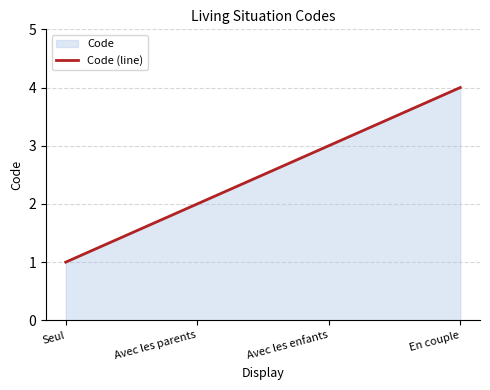

Which label corresponds to the smallest value in the chart?

Seul